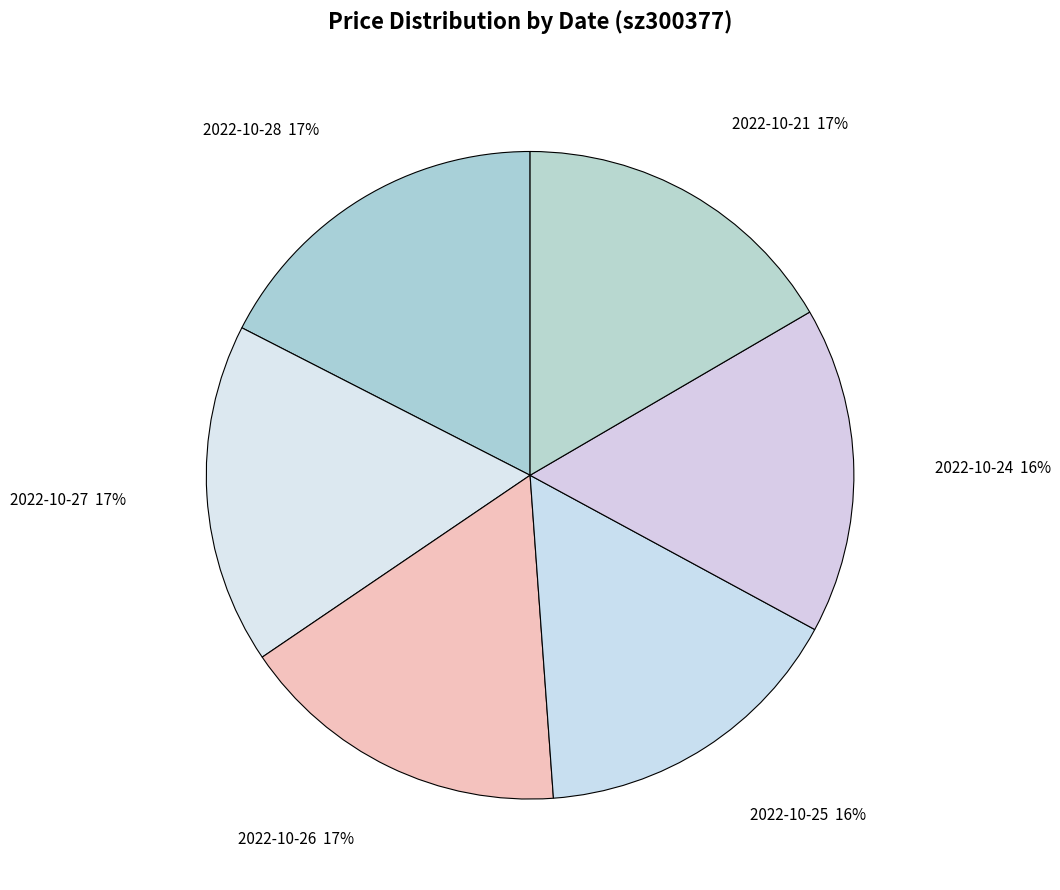

True or false: 2022-10-28 accounts for 3% of the total.

False